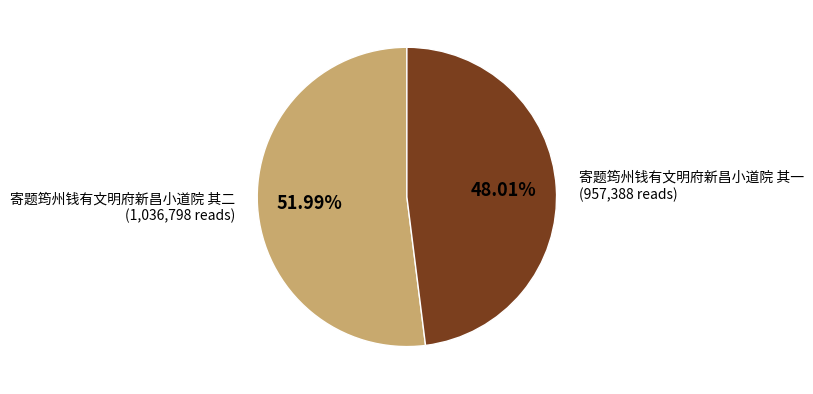

How many segments does this pie chart have?

2